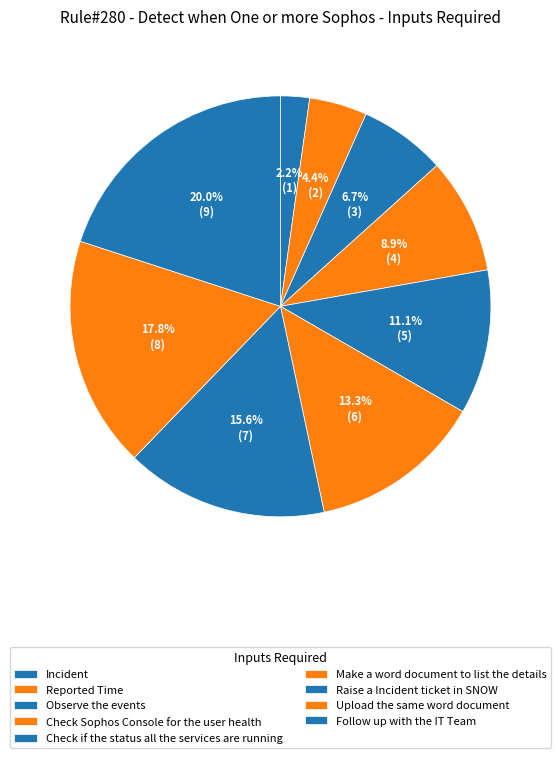

To the nearest percent, what percentage of the pie is Observe the events?

7%